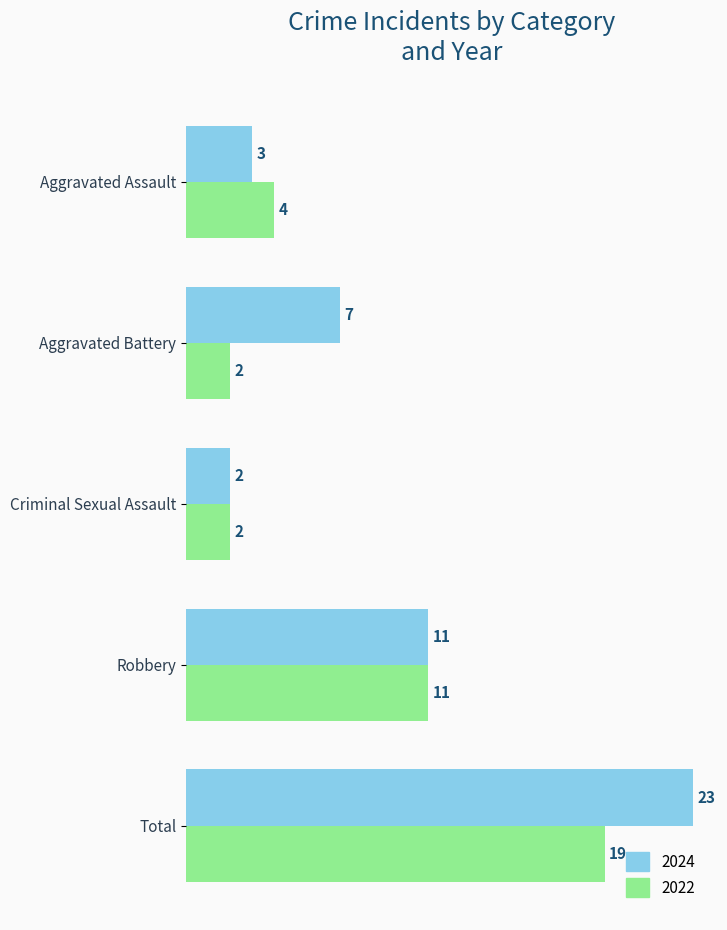

Where is 2022 nearest to the value 10?

Robbery